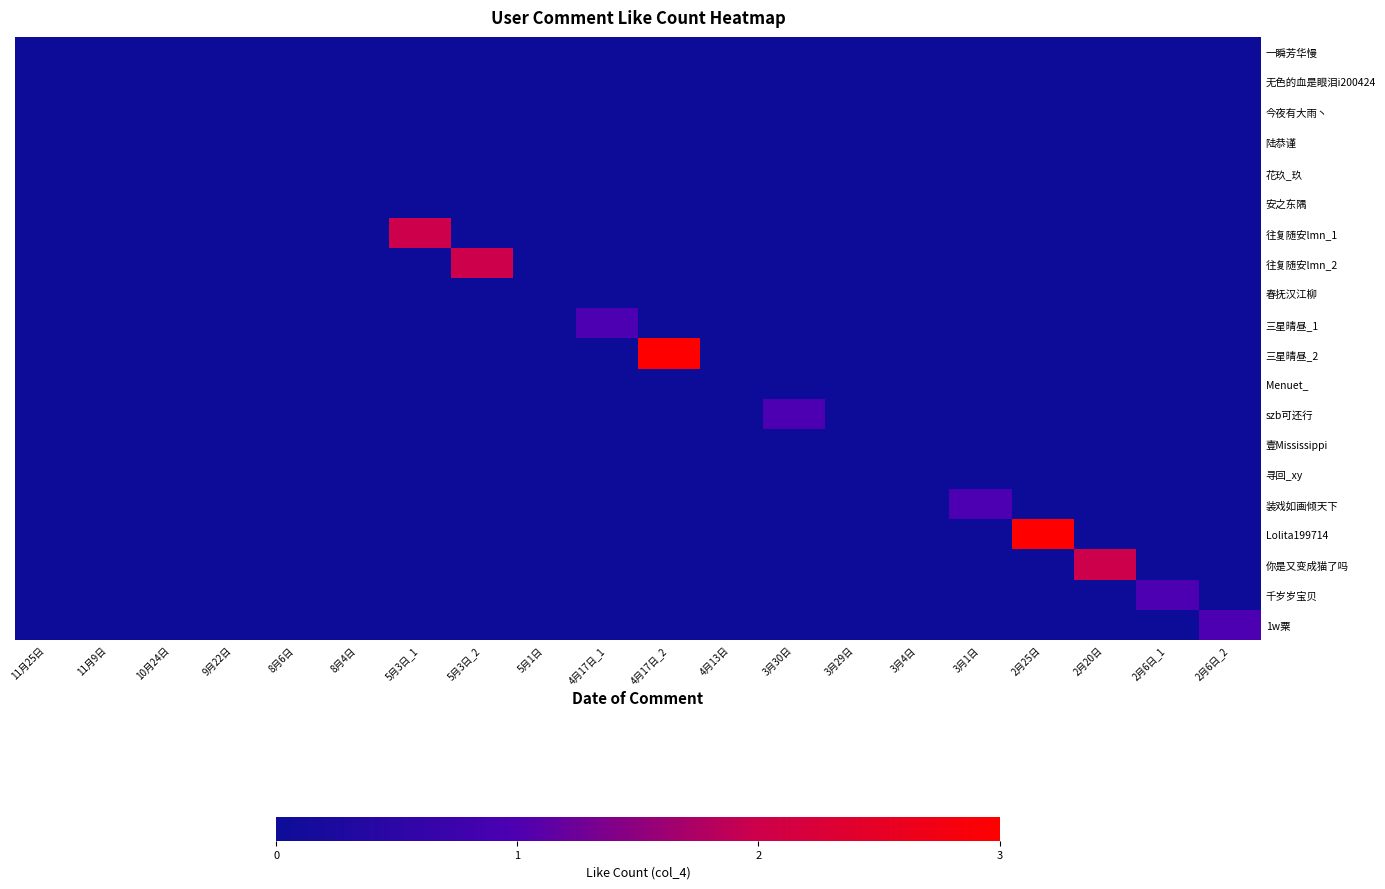

At how many categories does at least one series exceed 2?

2